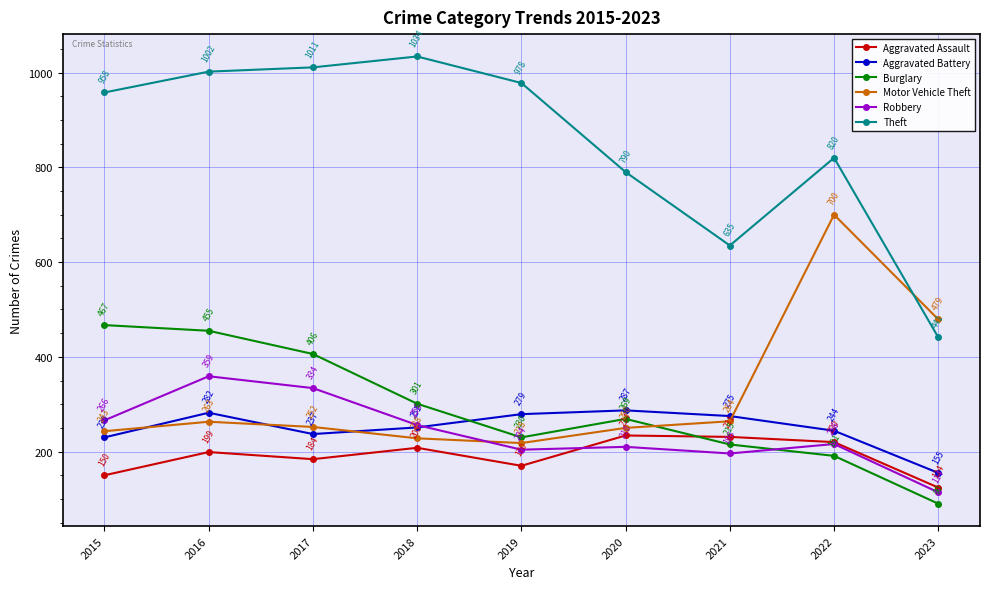

True or false: Burglary and Theft cross at least once.

False